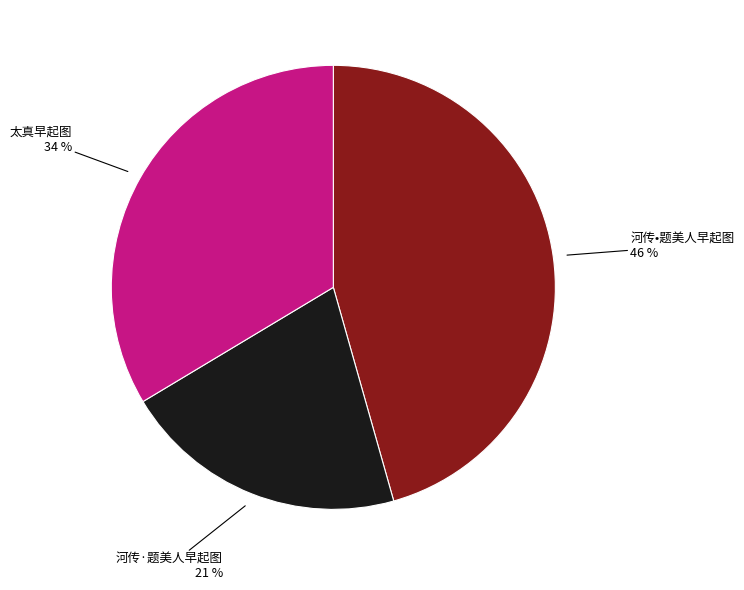

Does any single category account for the majority?

No